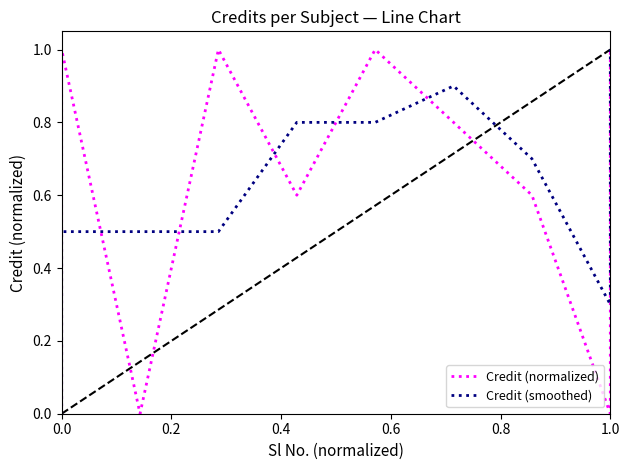

True or false: Credit (normalized) and Credit (smoothed) cross at least once.

True